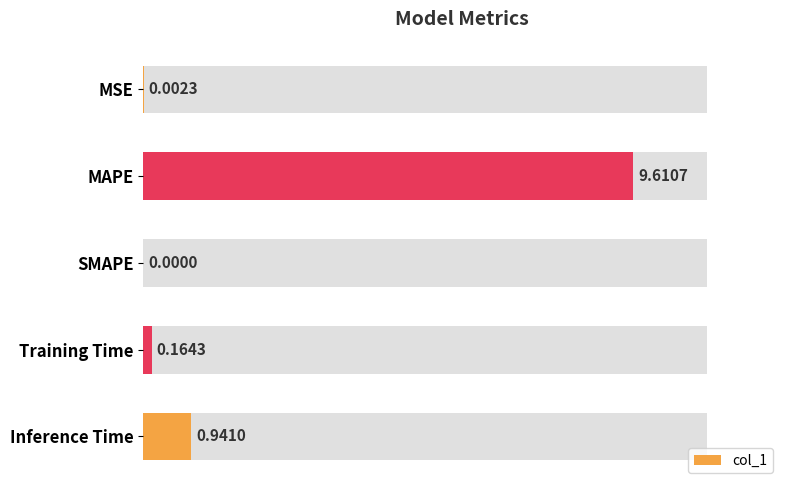

The chart shows a value of 0.0 at SMAPE. True or false?

True